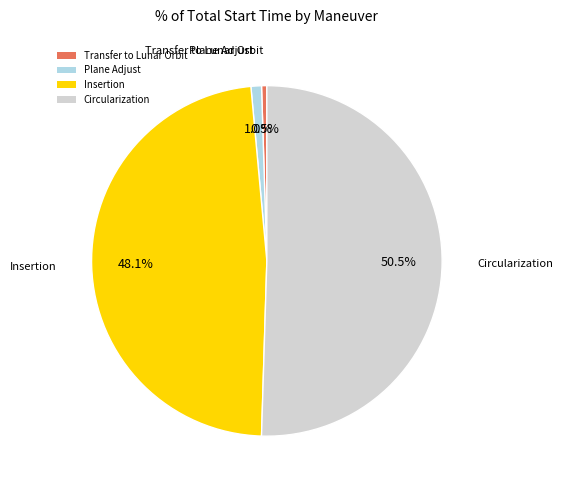

Is it true that Plane Adjust is 1% of the pie?

True